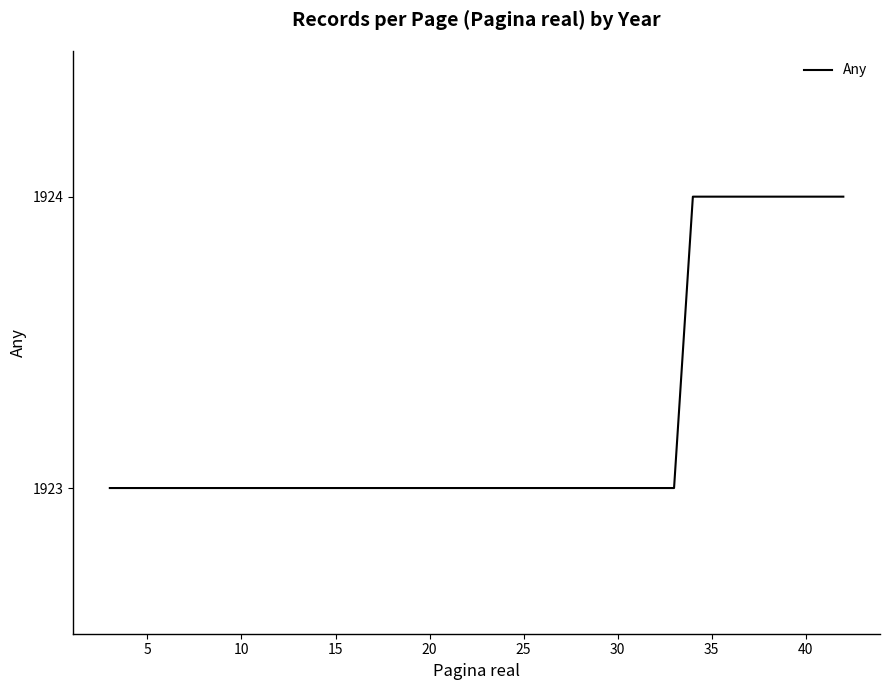

What is the difference between the second highest and minimum values?

1